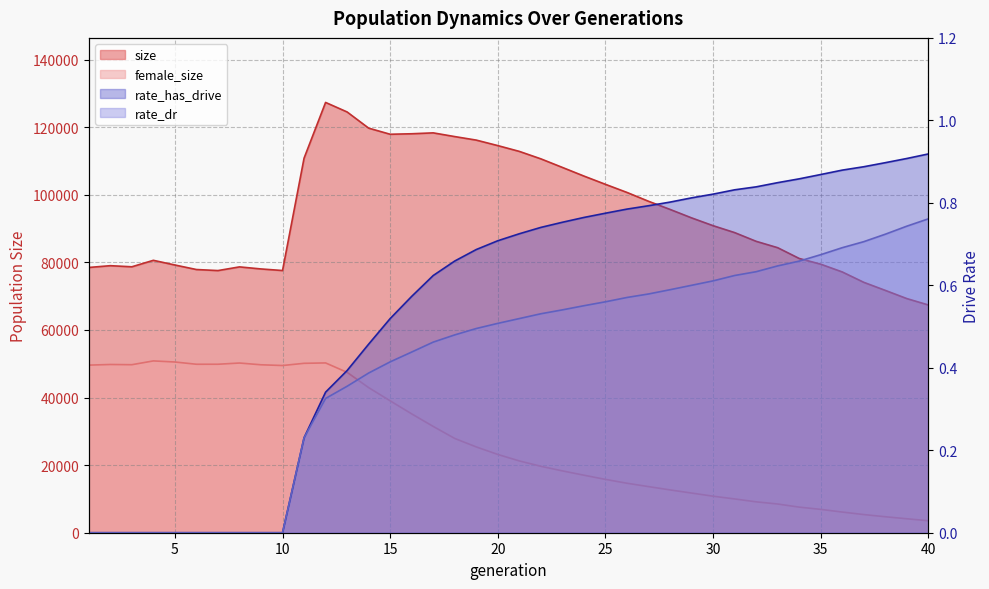

Which series changed the most between 21 and 34?

size